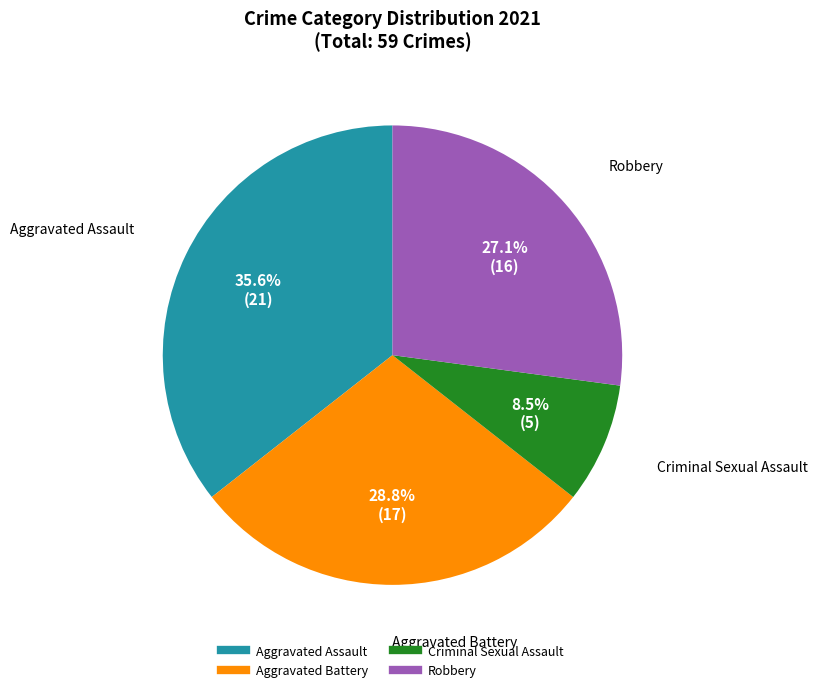

What portion of the pie excludes Aggravated Assault?

64.4%